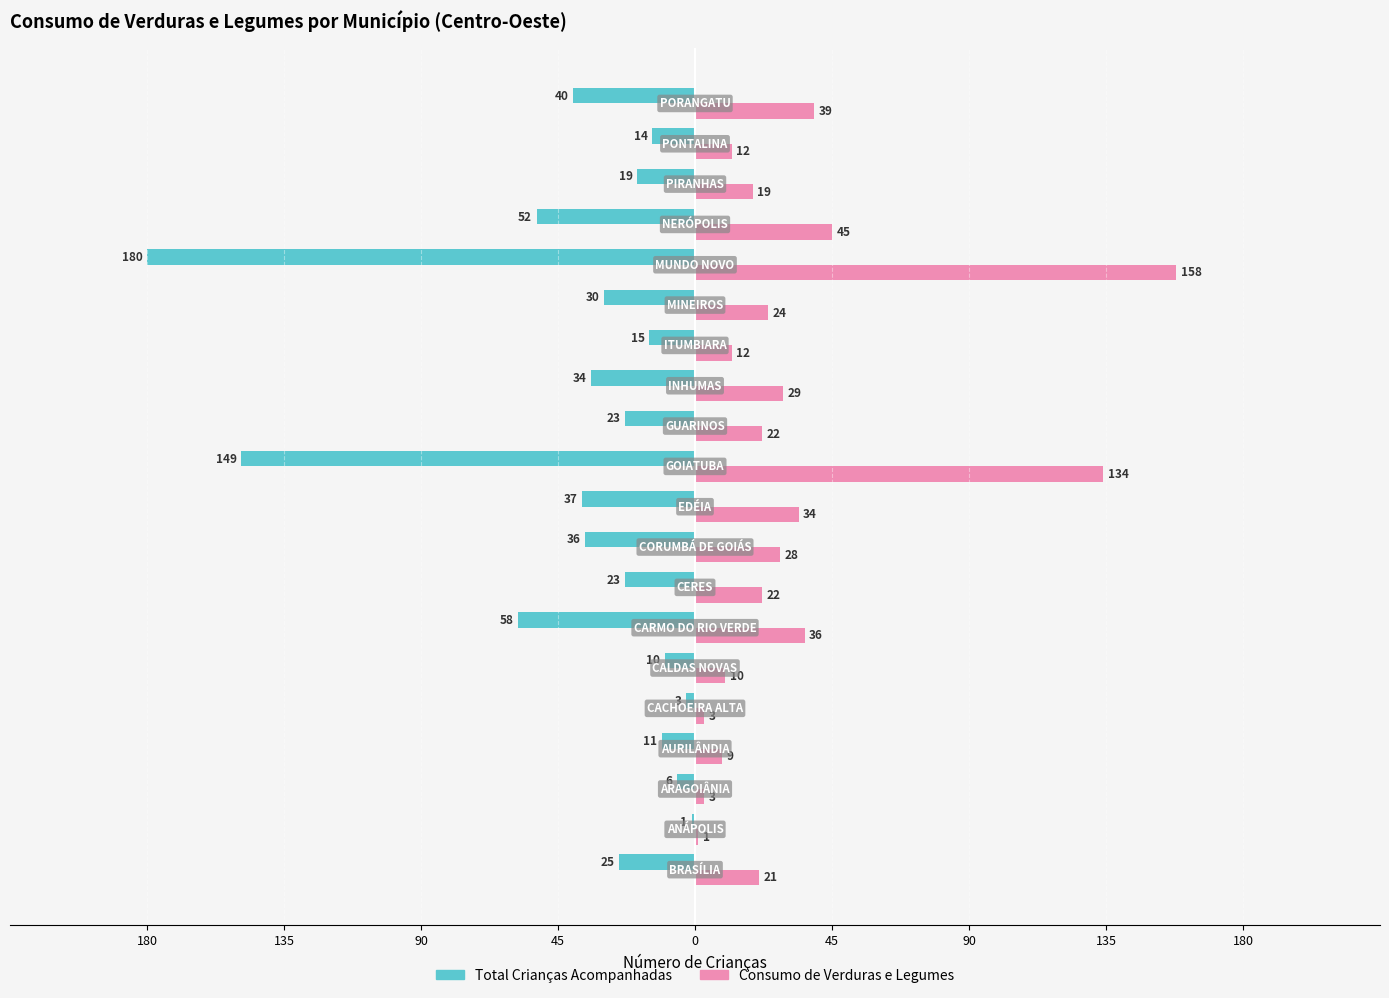

What are all the series names shown in the legend?

Total Crianças Acompanhadas, Consumo de Verduras e Legumes